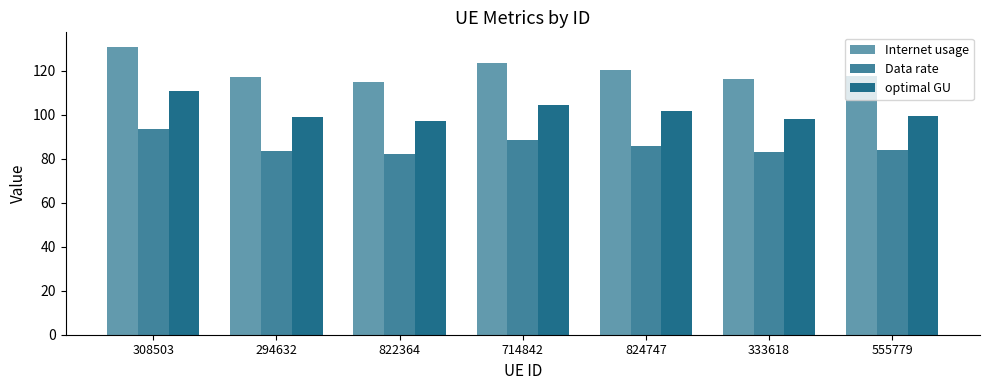

How many categories are shown in the chart?

7